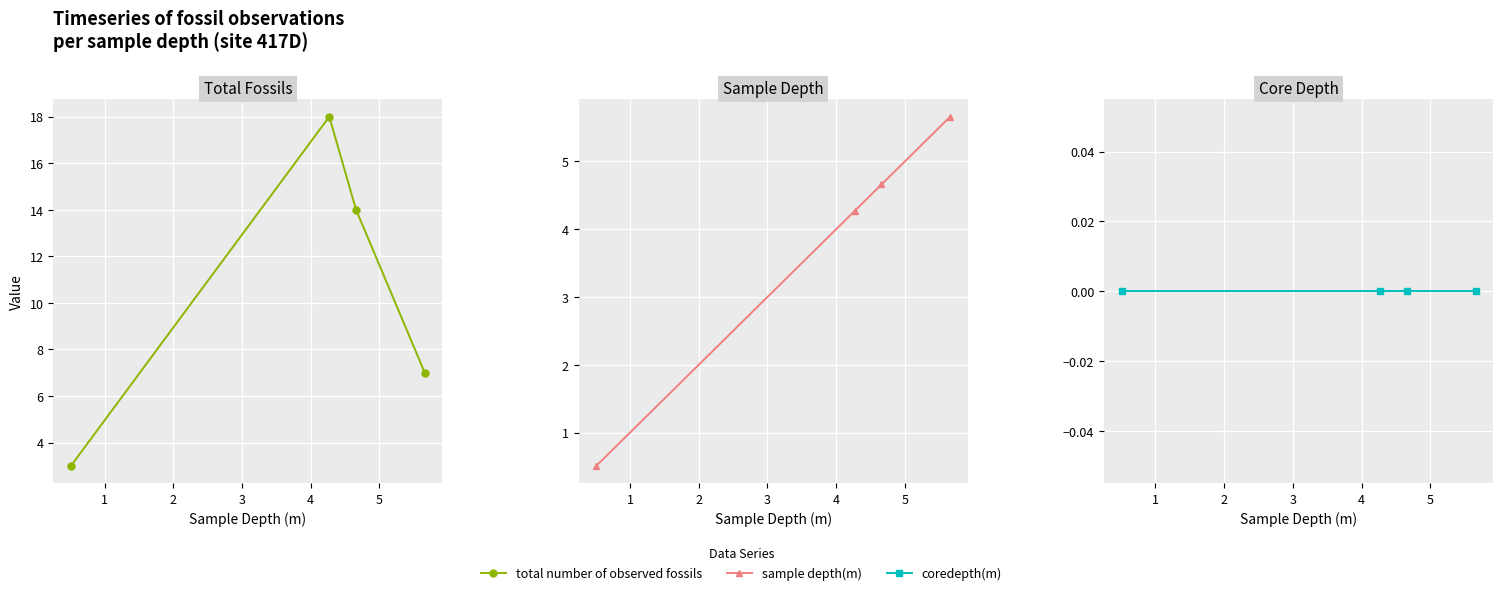

What are all the series names shown in the legend?

total number of observed fossils, sample depth(m), coredepth(m)